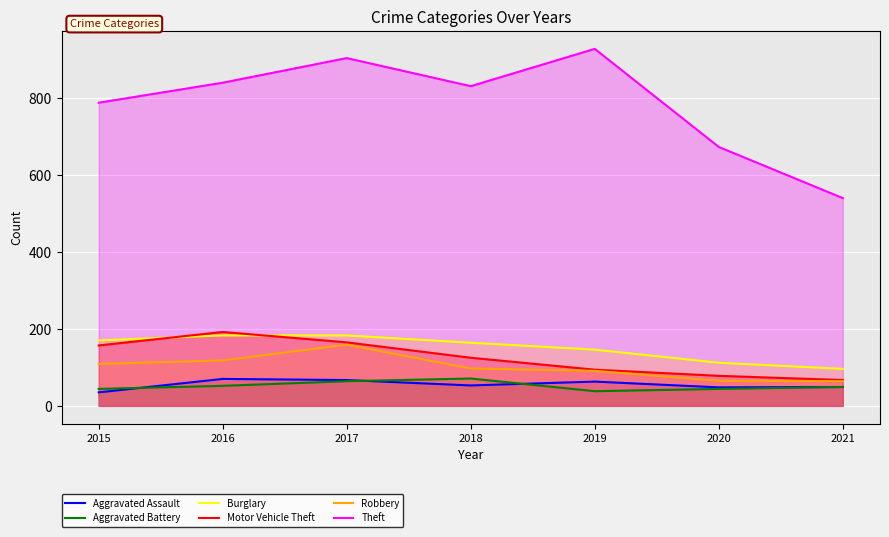

Reading left to right, transcribe all the data shown in this chart.

Aggravated Assault: 35	70	67	53	63	48	49
Aggravated Battery: 44	52	64	71	38	44	49
Burglary: 170	183	183	164	146	112	96
Motor Vehicle Theft: 157	192	165	125	94	78	67
Robbery: 109	118	159	97	91	65	64
Theft: 788	840	904	831	928	673	540